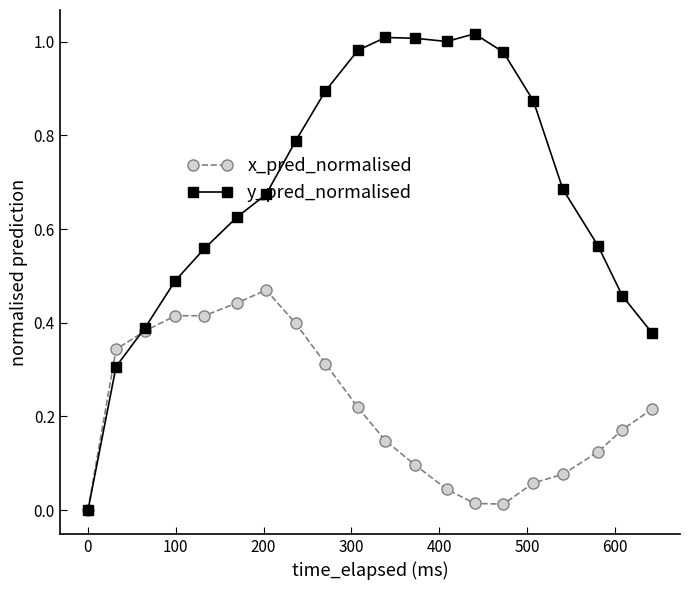

List the series in order of their overall mean, highest first.

y_pred_normalised, x_pred_normalised